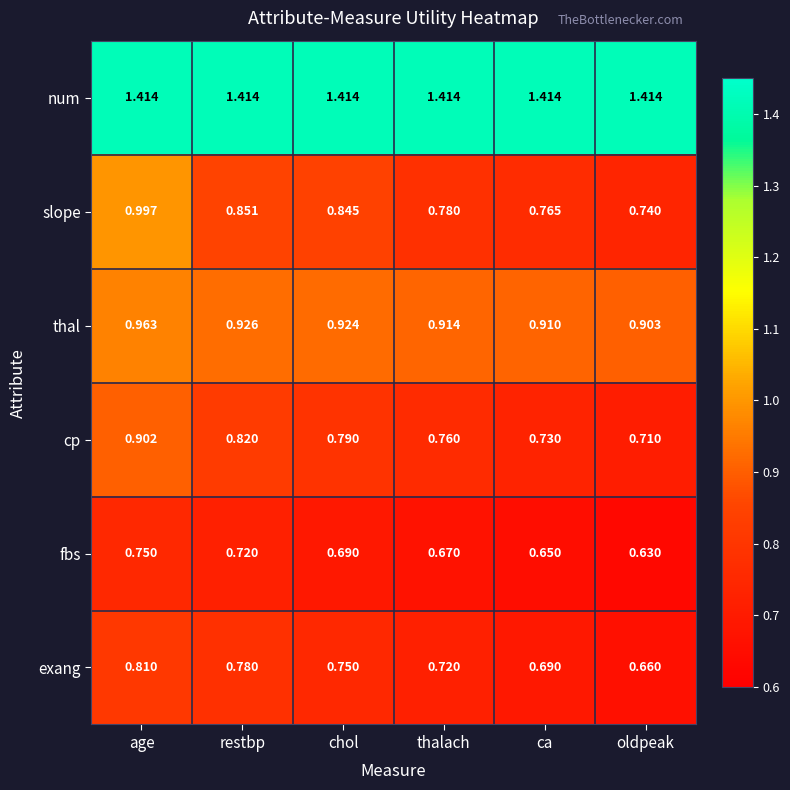

At which category is the sum across all series the highest?

age